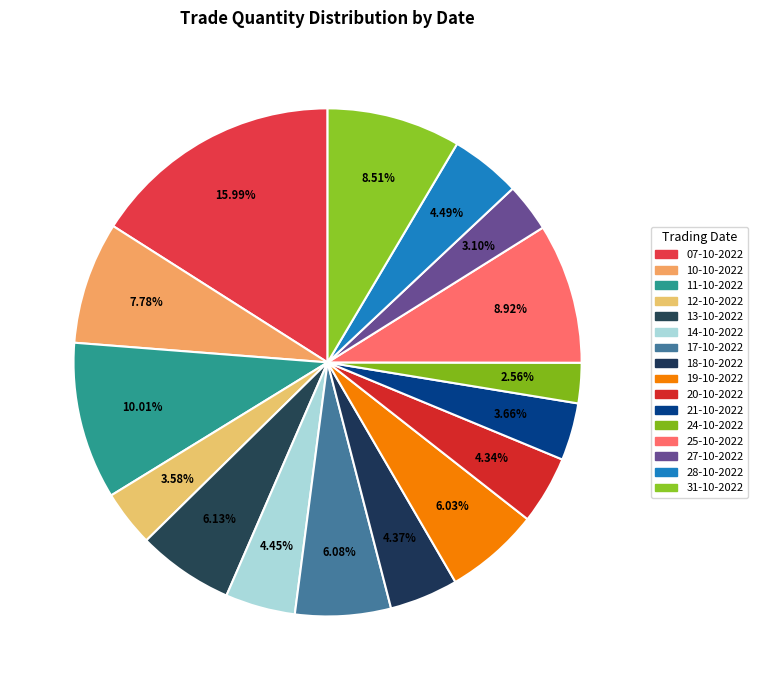

How many segments does this pie chart have?

16